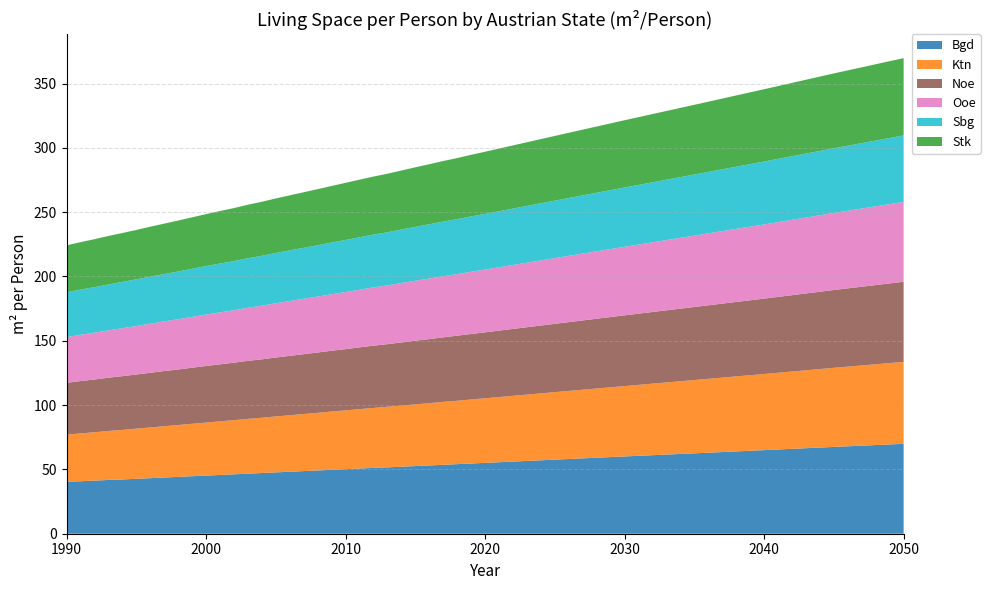

Reading left to right, transcribe all the data shown in this chart.

Bgd: 1990=40.3	1991=40.8	1992=41.3	1993=41.8	1994=42.2	1995=42.7	1996=43.2	1997=43.7	1998=44.2	1999=44.7	2000=45.2	2001=45.7	2002=46.2	2003=46.7	2004=47.2	2005=47.7	2006=48.2	2007=48.7	2008=49.2	2009=49.7	2010=50.2	2011=50.7	2012=51.2	2013=51.6	2014=52.1	2015=52.6	2016=53.1	2017=53.6	2018=54.1	2019=54.6	2020=55.1	2025=57.6	2030=60.1	2035=62.5	2040=65.0	2045=67.5	2050=69.9
Ktn: 1990=36.7	1991=37.2	1992=37.6	1993=38.1	1994=38.5	1995=39.0	1996=39.4	1997=39.9	1998=40.3	1999=40.8	2000=41.2	2001=41.7	2002=42.1	2003=42.6	2004=43.0	2005=43.5	2006=43.9	2007=44.4	2008=44.8	2009=45.3	2010=45.7	2011=46.2	2012=46.6	2013=47.1	2014=47.5	2015=48.0	2016=48.4	2017=48.9	2018=49.3	2019=49.8	2020=50.2	2025=52.5	2030=54.7	2035=57.0	2040=59.2	2045=61.5	2050=63.7
Noe: 1990=40.3	1991=40.7	1992=41.0	1993=41.4	1994=41.8	1995=42.1	1996=42.5	1997=42.9	1998=43.2	1999=43.6	2000=44.0	2001=44.3	2002=44.7	2003=45.1	2004=45.4	2005=45.8	2006=46.2	2007=46.5	2008=46.9	2009=47.3	2010=47.6	2011=48.0	2012=48.4	2013=48.7	2014=49.1	2015=49.5	2016=49.8	2017=50.2	2018=50.6	2019=50.9	2020=51.3	2025=53.1	2030=55.0	2035=56.8	2040=58.6	2045=60.5	2050=62.3
Ooe: 1990=35.5	1991=36.0	1992=36.4	1993=36.8	1994=37.3	1995=37.7	1996=38.2	1997=38.6	1998=39.1	1999=39.5	2000=40.0	2001=40.4	2002=40.8	2003=41.3	2004=41.7	2005=42.2	2006=42.6	2007=43.1	2008=43.5	2009=43.9	2010=44.4	2011=44.8	2012=45.3	2013=45.7	2014=46.2	2015=46.6	2016=47.1	2017=47.5	2018=47.9	2019=48.4	2020=48.8	2025=51.1	2030=53.3	2035=55.5	2040=57.7	2045=59.9	2050=62.1
Sbg: 1990=34.9	1991=35.1	1992=35.4	1993=35.7	1994=36.0	1995=36.3	1996=36.6	1997=36.8	1998=37.1	1999=37.4	2000=37.7	2001=38.0	2002=38.2	2003=38.5	2004=38.8	2005=39.1	2006=39.4	2007=39.6	2008=39.9	2009=40.2	2010=40.5	2011=40.8	2012=41.1	2013=41.3	2014=41.6	2015=41.9	2016=42.2	2017=42.5	2018=42.7	2019=43.0	2020=43.3	2025=44.7	2030=46.1	2035=47.5	2040=48.9	2045=50.3	2050=51.7
Stk: 1990=36.5	1991=36.9	1992=37.3	1993=37.7	1994=38.0	1995=38.4	1996=38.8	1997=39.2	1998=39.6	1999=40.0	2000=40.4	2001=40.8	2002=41.2	2003=41.6	2004=42.0	2005=42.4	2006=42.8	2007=43.2	2008=43.6	2009=44.0	2010=44.4	2011=44.8	2012=45.1	2013=45.5	2014=45.9	2015=46.3	2016=46.7	2017=47.1	2018=47.5	2019=47.9	2020=48.3	2025=50.3	2030=52.3	2035=54.2	2040=56.2	2045=58.2	2050=60.1